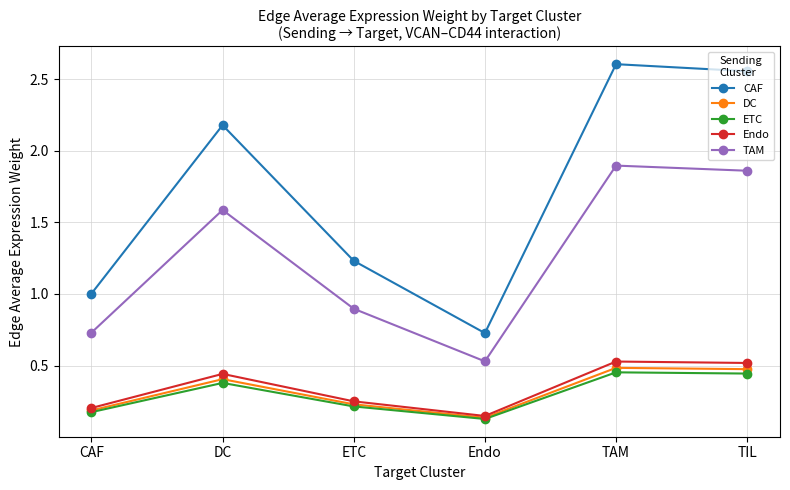

True or false: TAM has more than 0 points higher than both neighbors.

True